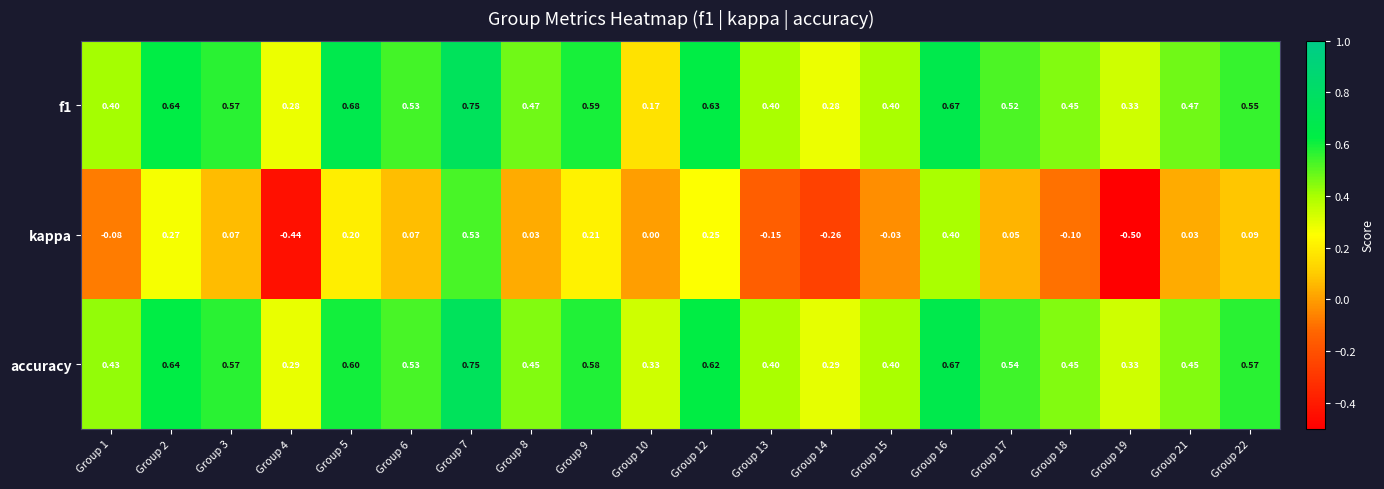

Which series changed the most between Group 4 and Group 8?

kappa